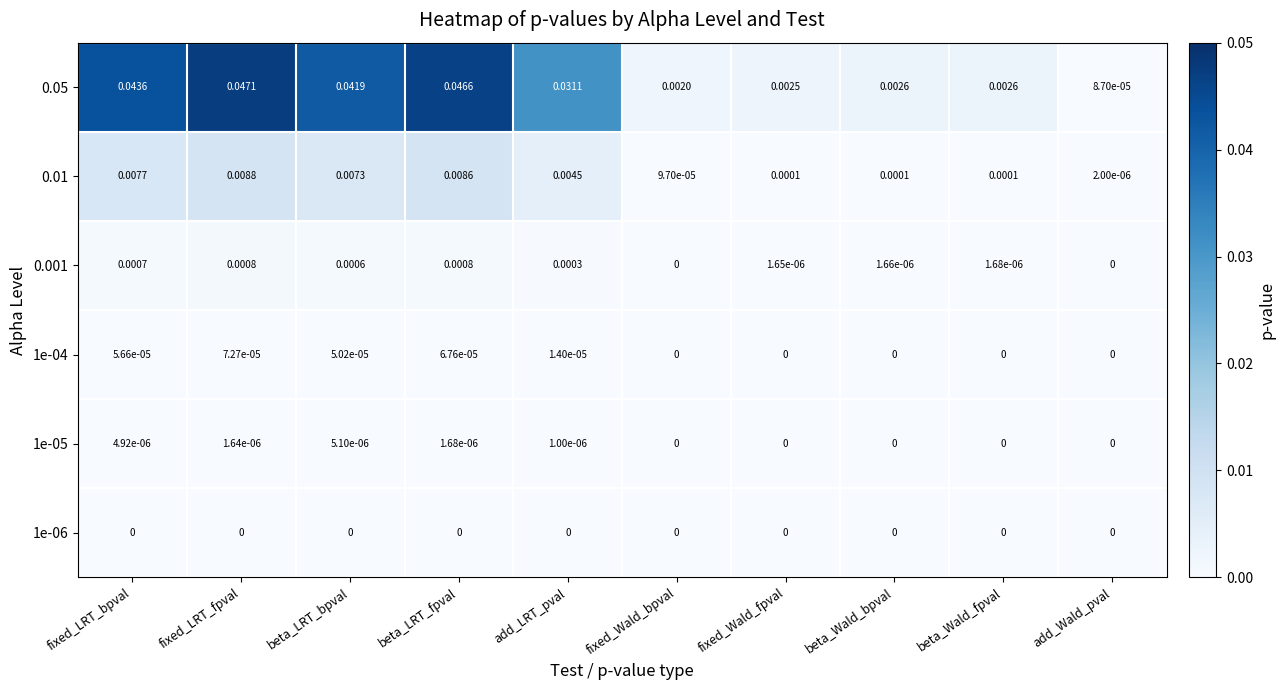

At which category is the sum across all series the highest?

fixed_LRT_fpval